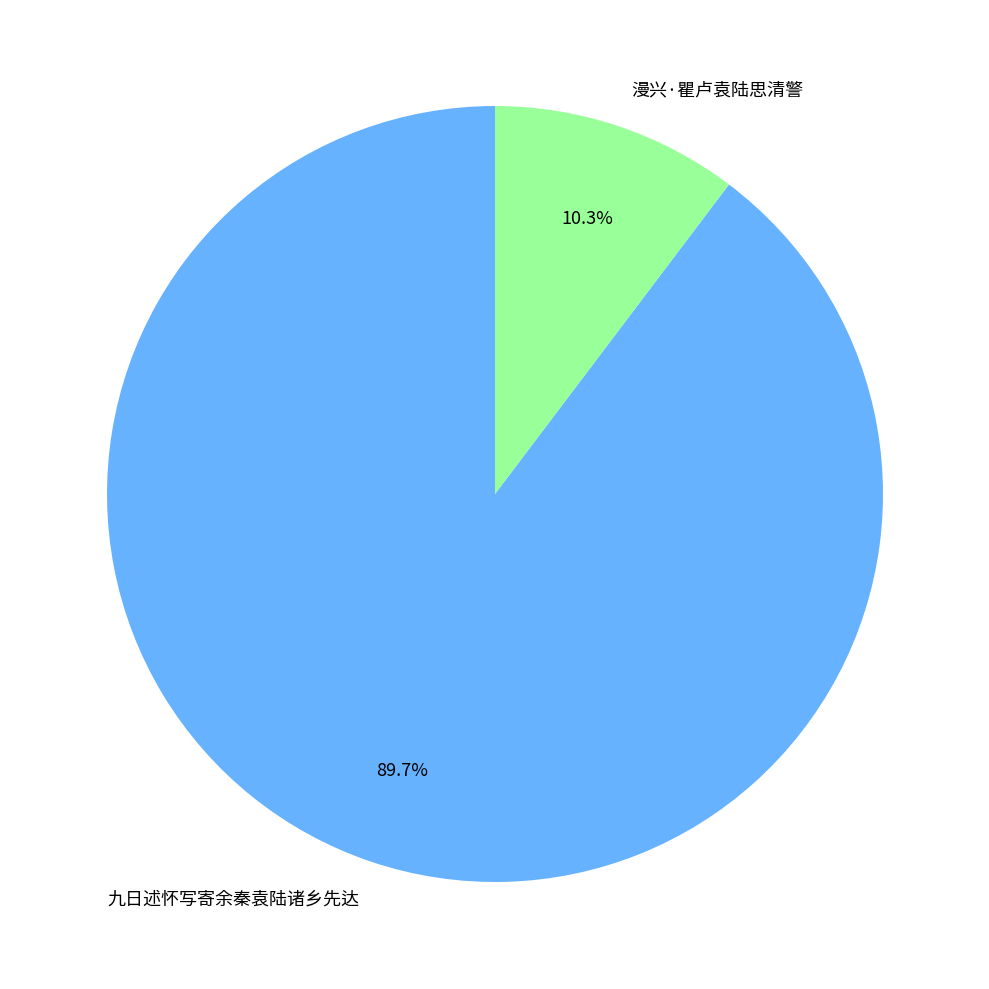

What percentage is the 漫兴·瞿卢袁陆思清警 slice, to the nearest percent?

10%